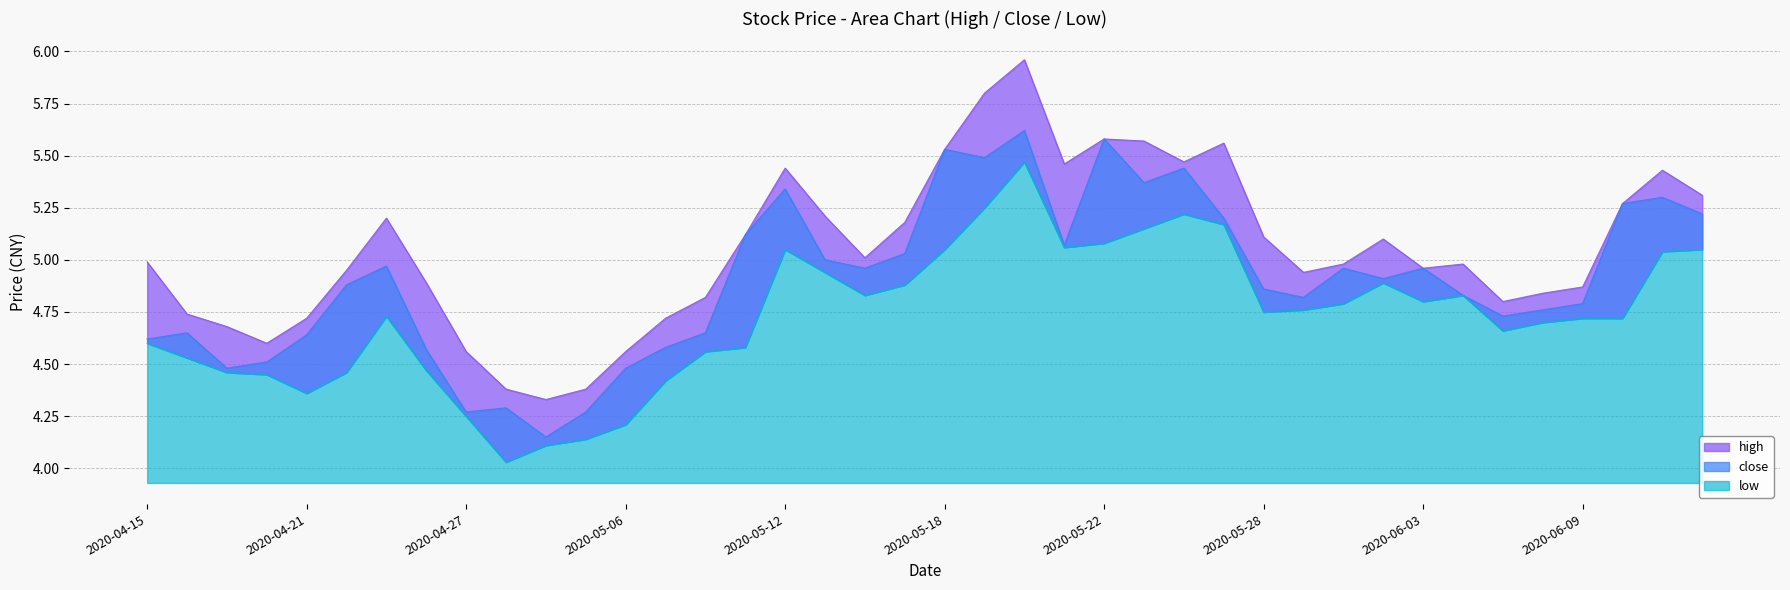

What position from the left is 2020-04-20?

4